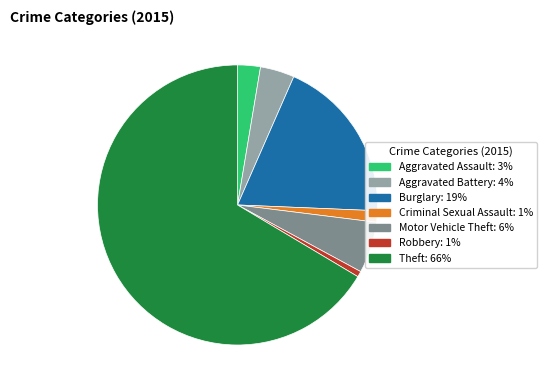

Count the number of slices in the pie.

7